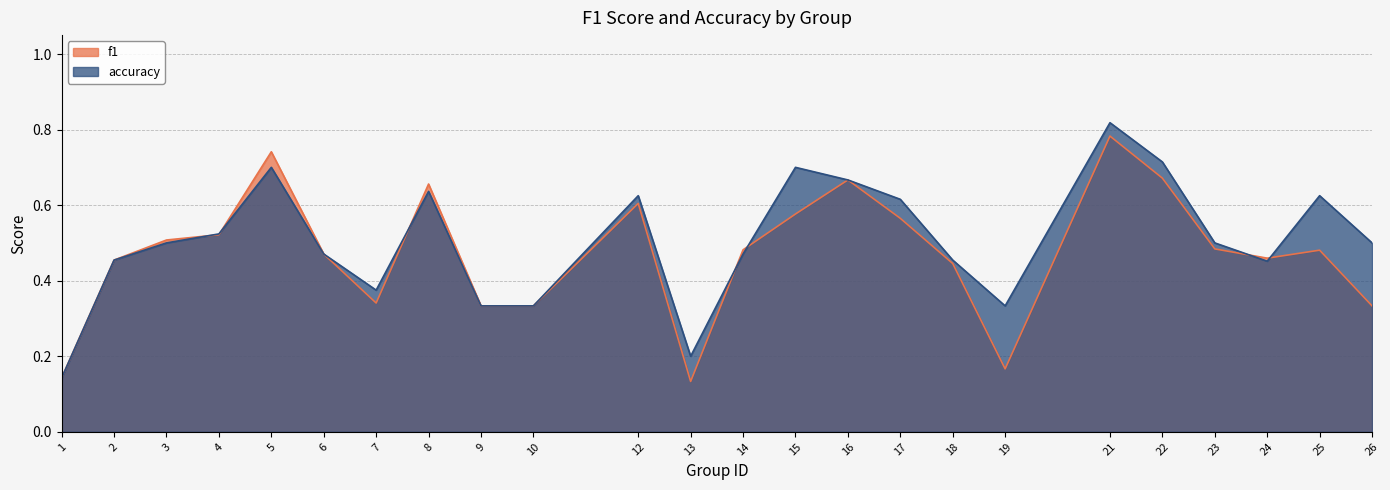

After their last crossing, which series has the higher values: f1 or accuracy?

accuracy